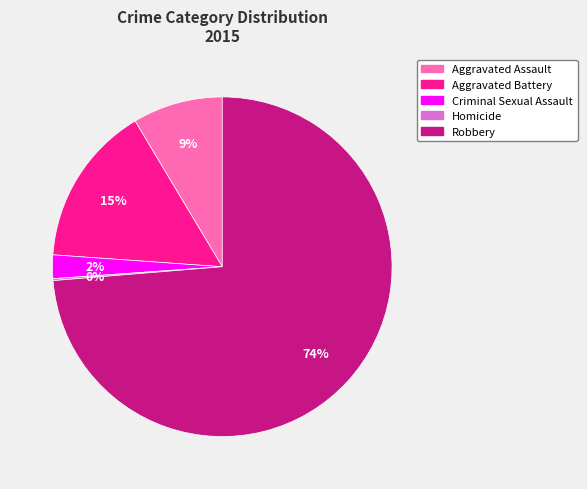

Is the sum of Robbery and Criminal Sexual Assault greater than half?

Yes